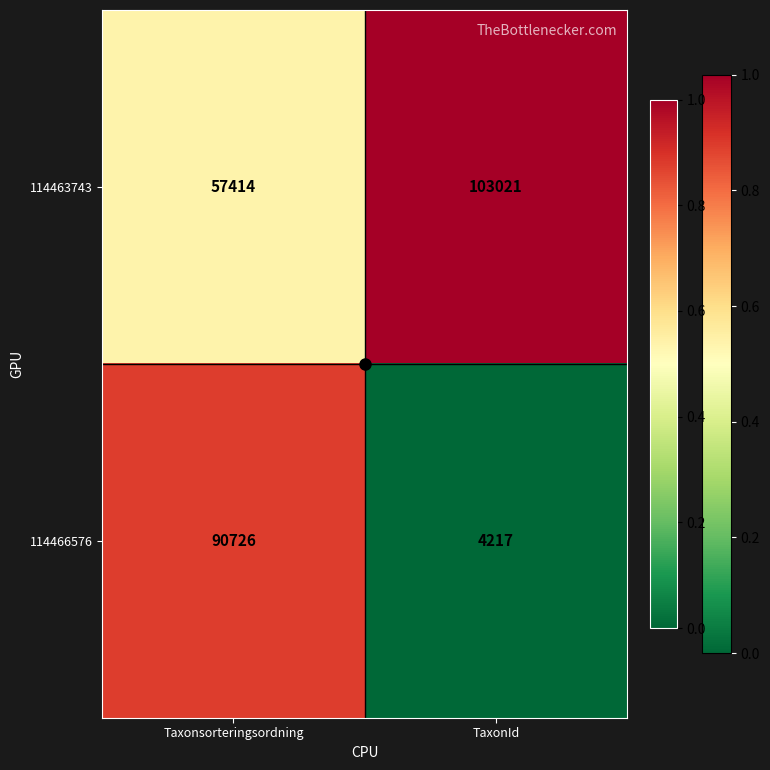

What is the maximum value for 114466576?

90726